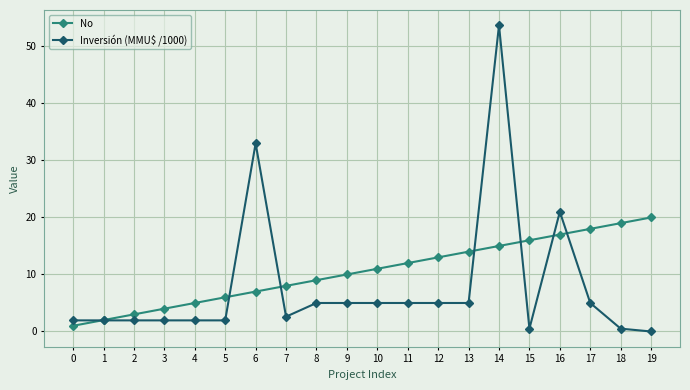

Rank the series at 14 from lowest to highest value.

No, Inversión (MMU$ /1000)